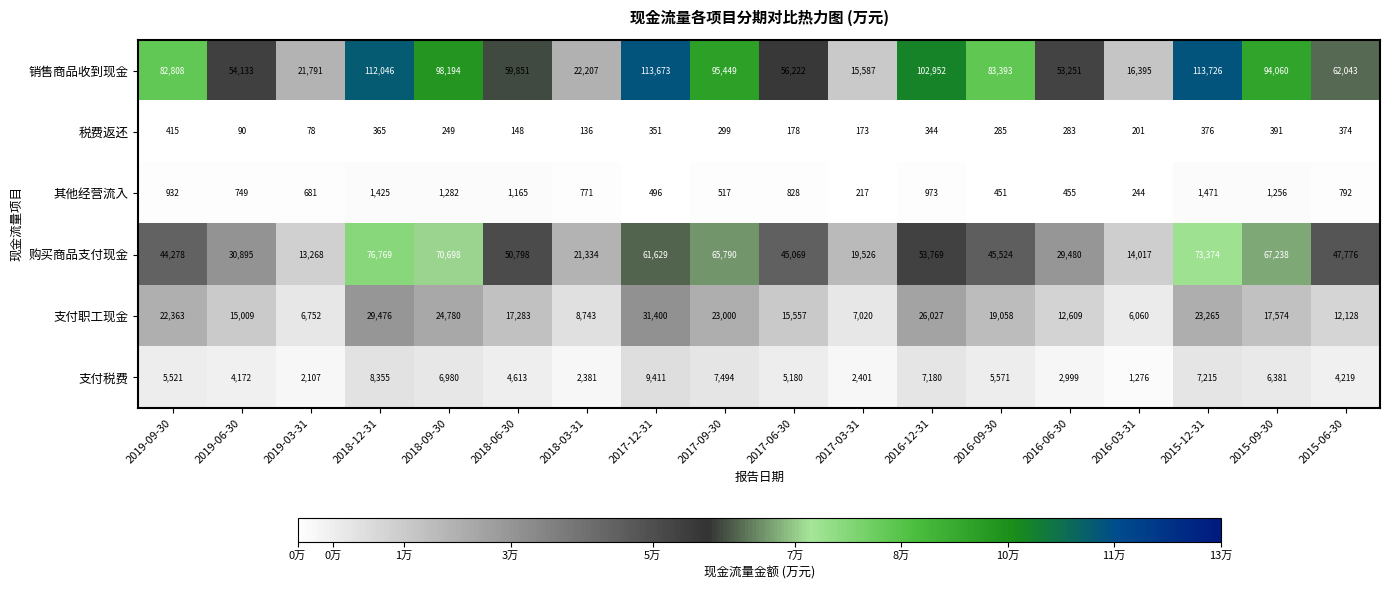

At 2016-03-31, list the series in order from smallest to largest.

税费返还, 其他经营流入, 支付税费, 支付职工现金, 购买商品支付现金, 销售商品收到现金